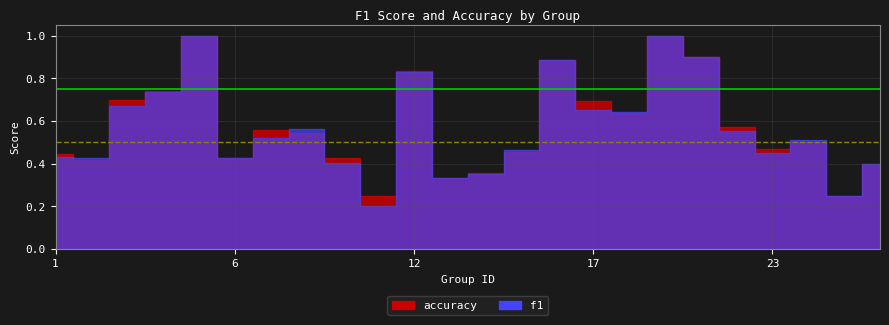

True or false: accuracy and f1 cross at least once.

True